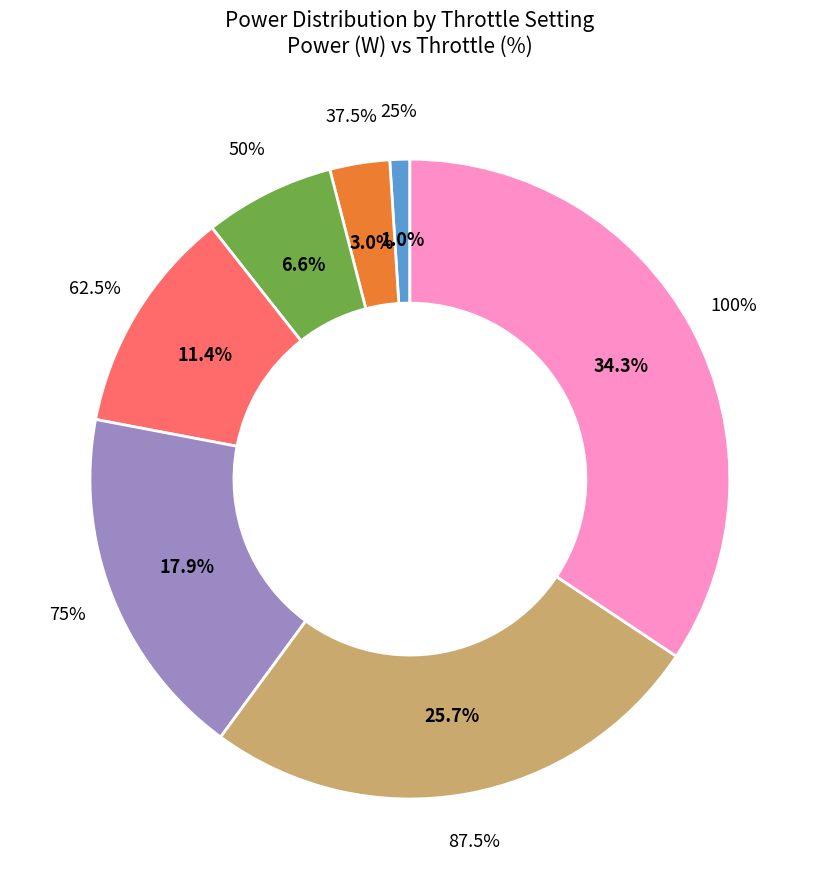

To the nearest percent, what is the difference between the largest and smallest slice percentages?

33%